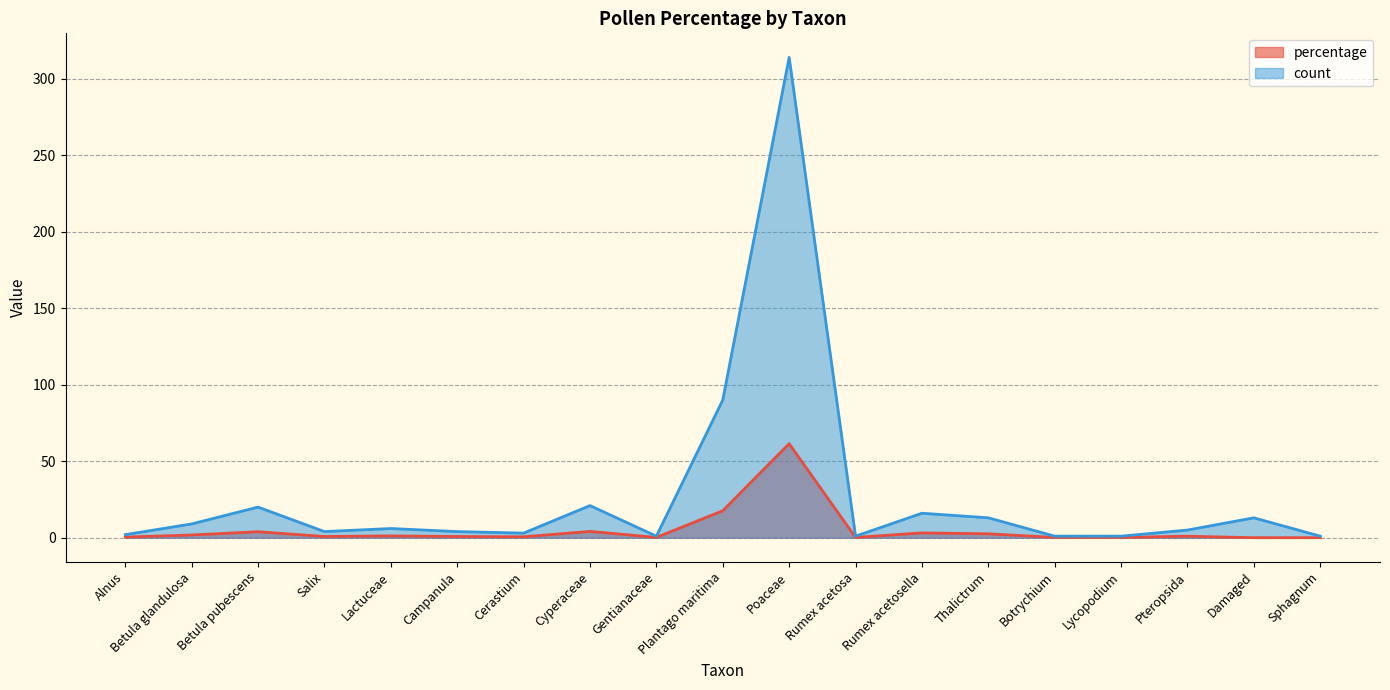

True or false: count and percentage intersect in this chart.

False